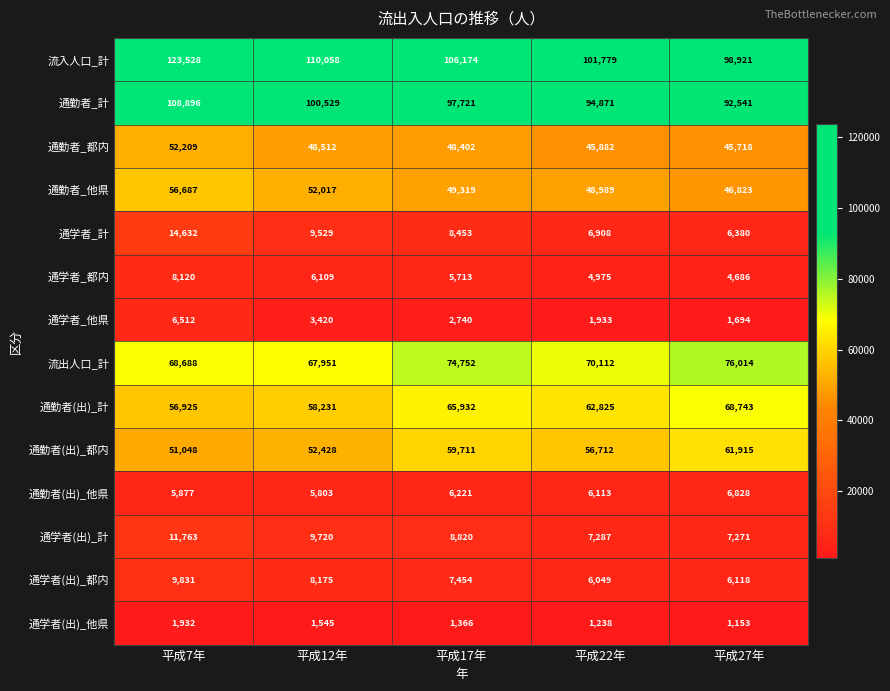

At 平成22年, list the series in order from largest to smallest.

流入人口_計, 通勤者_計, 流出人口_計, 通勤者(出)_計, 通勤者(出)_都内, 通勤者_他県, 通勤者_都内, 通学者(出)_計, 通学者_計, 通勤者(出)_他県, 通学者(出)_都内, 通学者_都内, 通学者_他県, 通学者(出)_他県